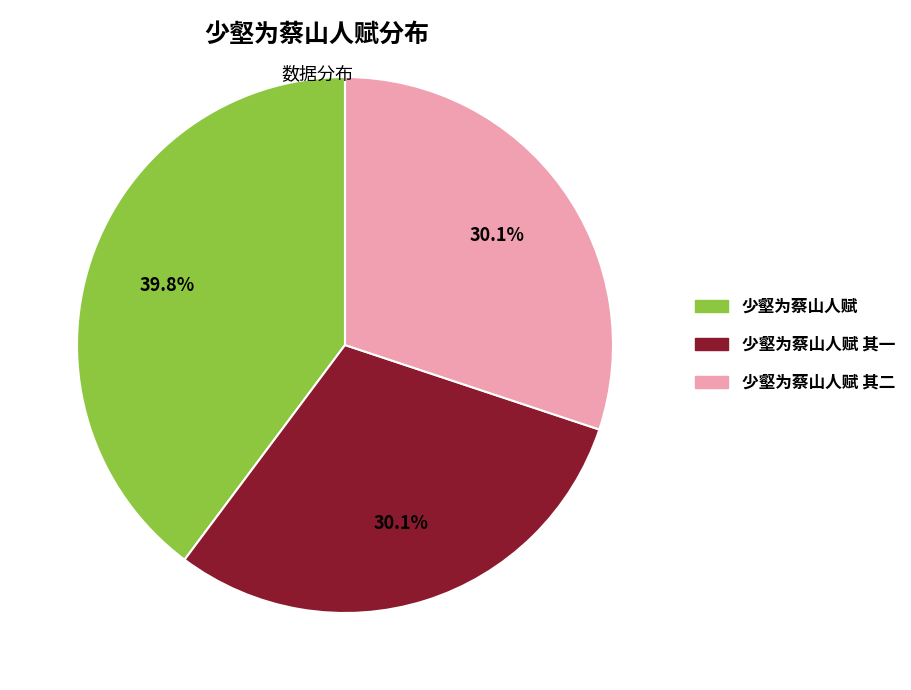

To the nearest percent, what is the difference between the 少壑为蔡山人赋 and 少壑为蔡山人赋 其一 slice percentages?

10%